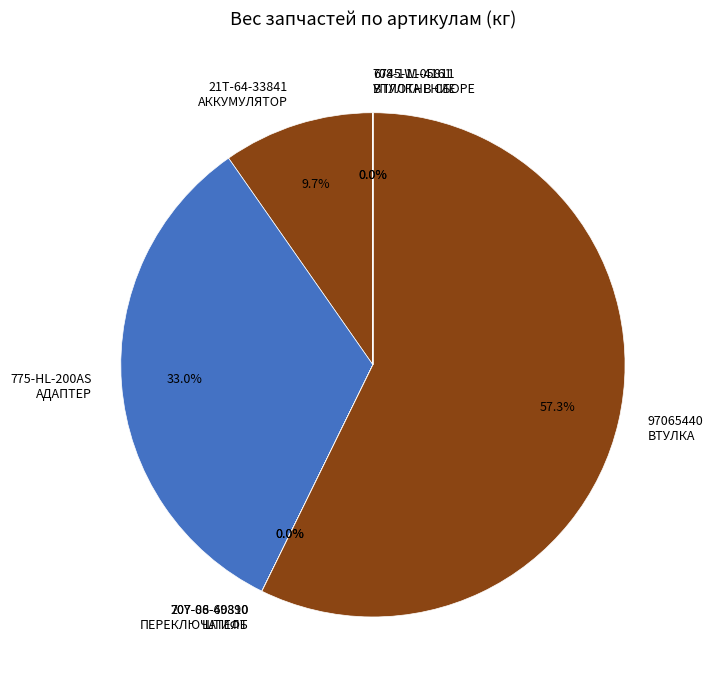

What portion of the pie excludes 97065440 ВТУЛКА?

42.7%